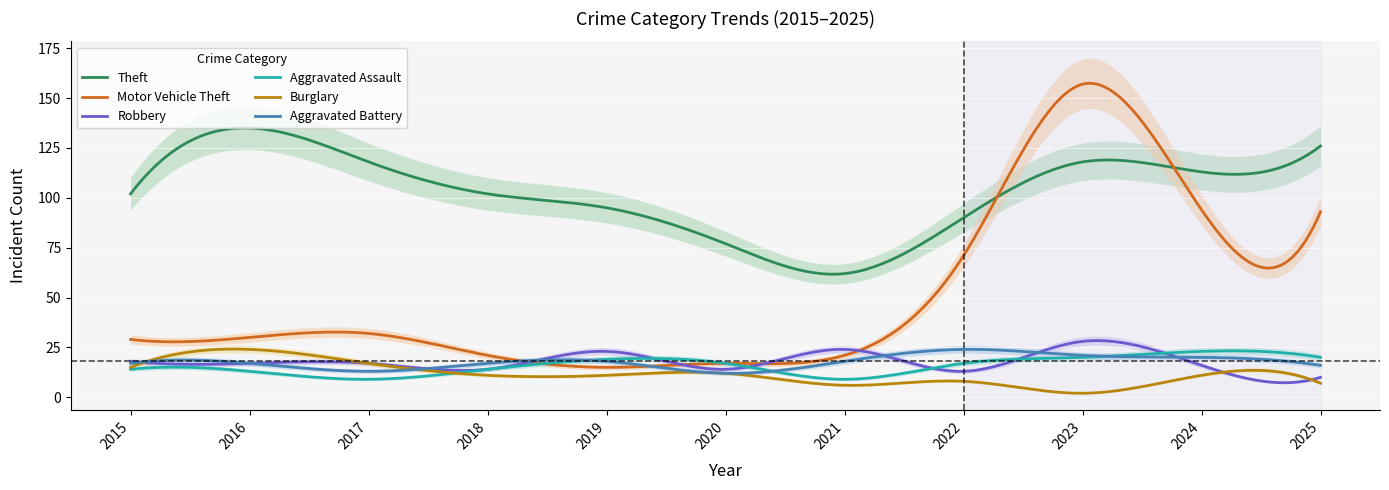

What are all the series names shown in the legend?

Theft, Motor Vehicle Theft, Robbery, Aggravated Assault, Burglary, Aggravated Battery